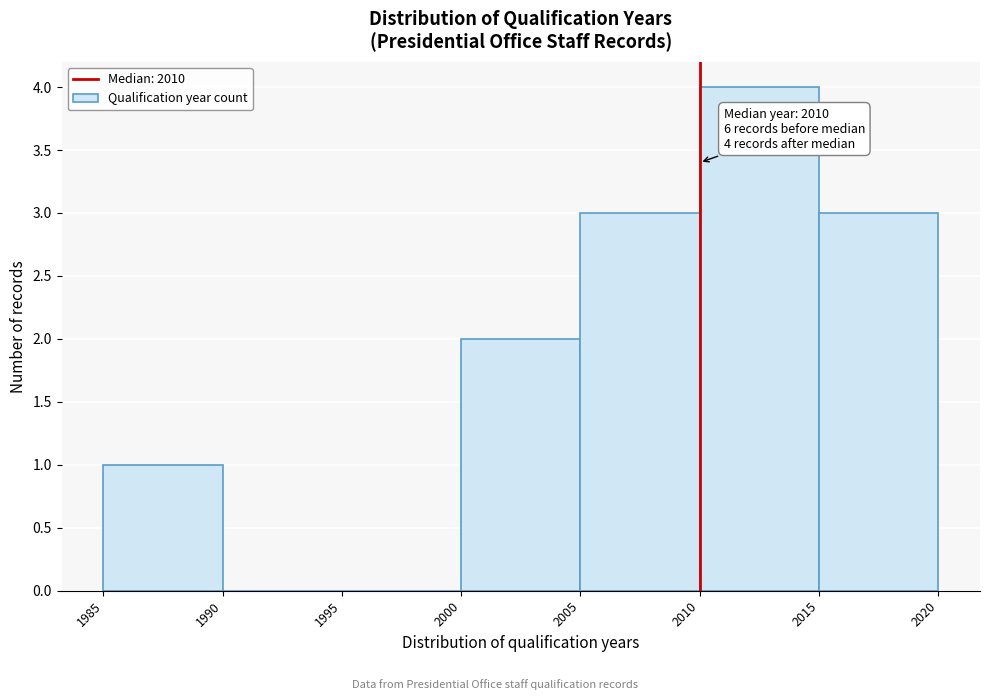

Which range on the x-axis has the tallest bar?

2010 to 2015